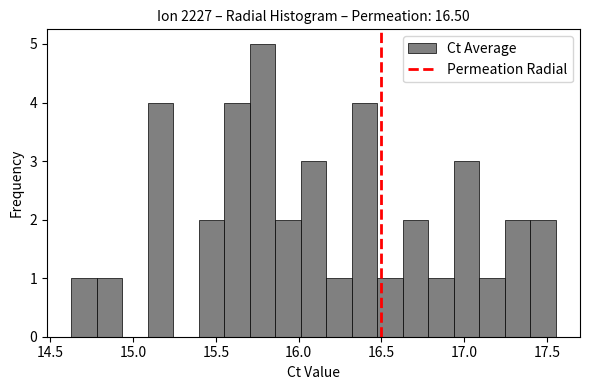

Around what value on the x-axis is the tallest bar? Give the approximate position of its centre, as read against the axis.

15.80